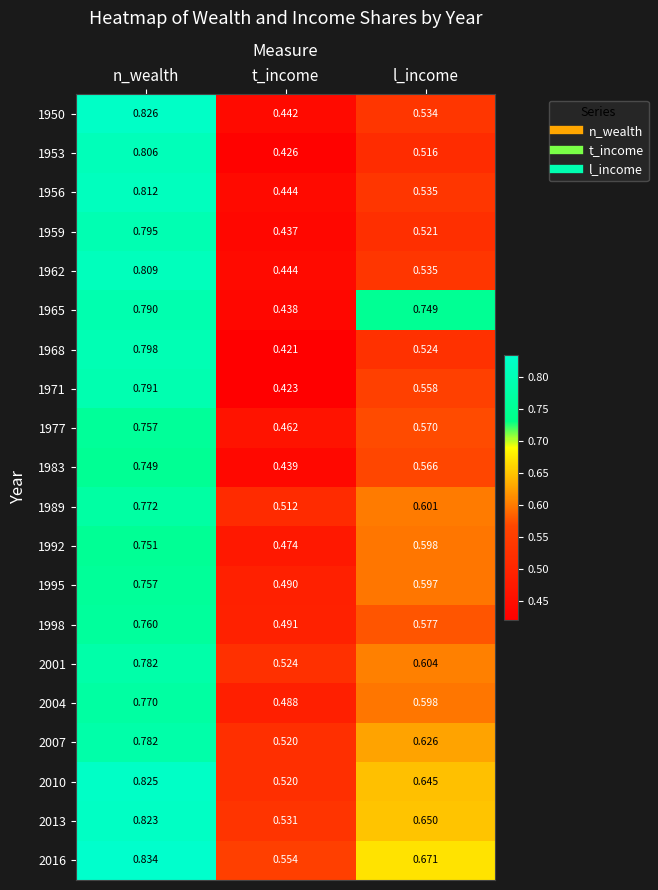

How many series are shown in this chart?

20